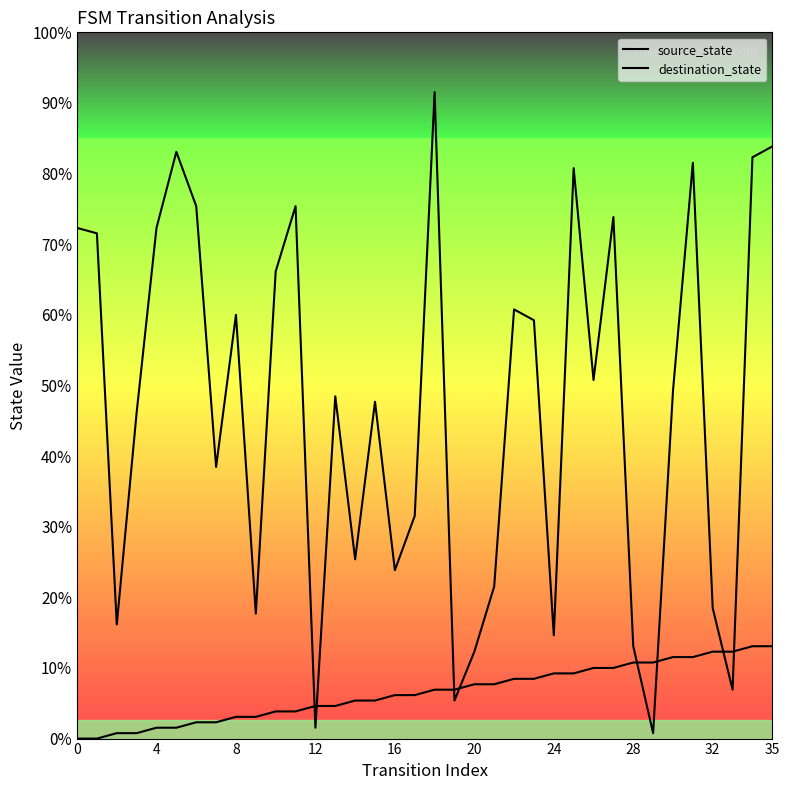

Is this an area chart (filled region under the line)?

No